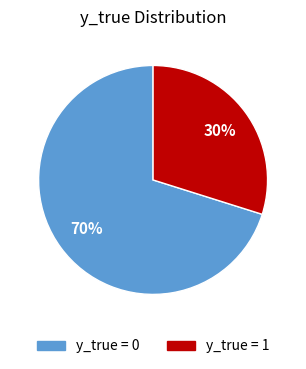

What percentage is the y_true = 1 slice, to the nearest percent?

30%